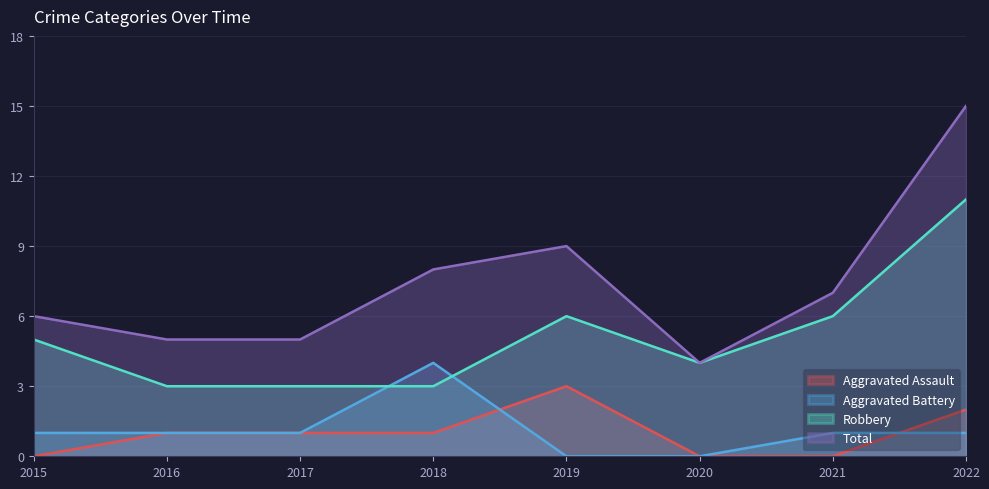

What is the difference between the Total values at 2018 and 2017?

3